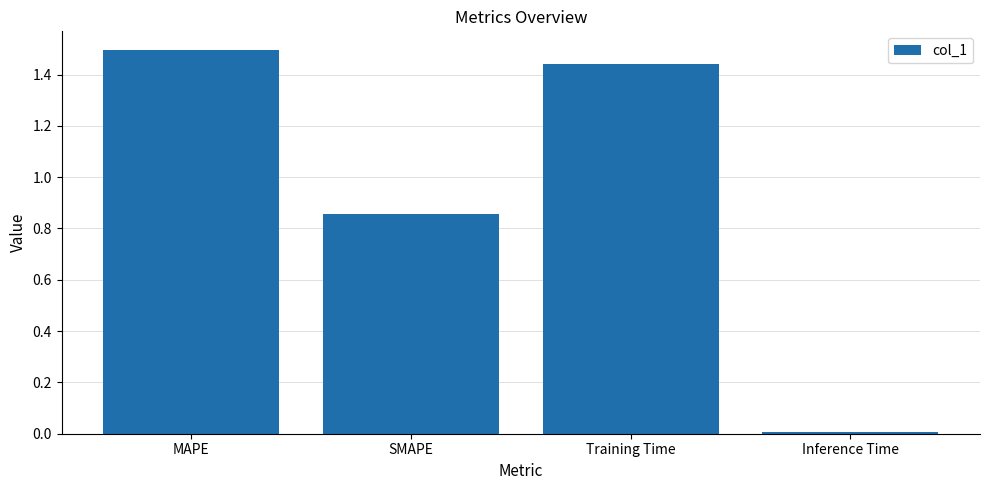

Where does the data first go above 1?

MAPE